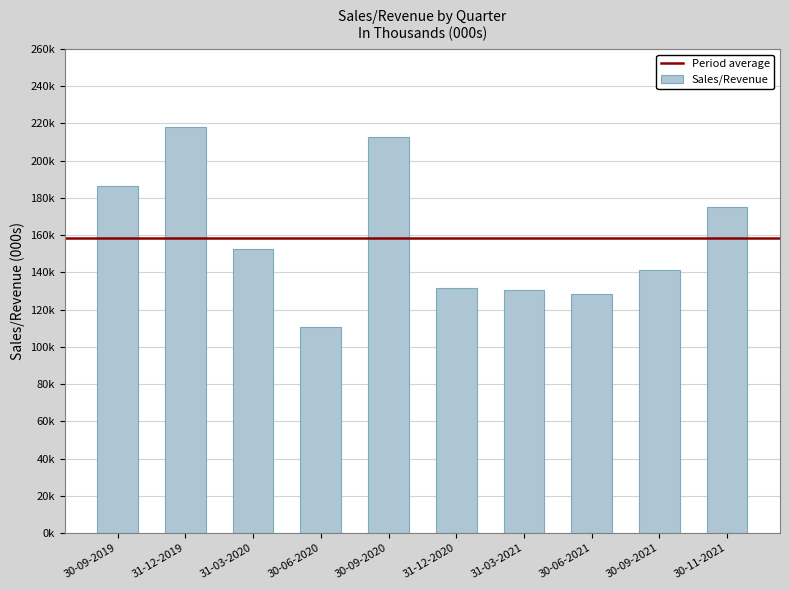

Reading left to right, list all the values displayed in this chart.

186468	218295	152695	110672	212749	131545	130434	128189	141299	175076